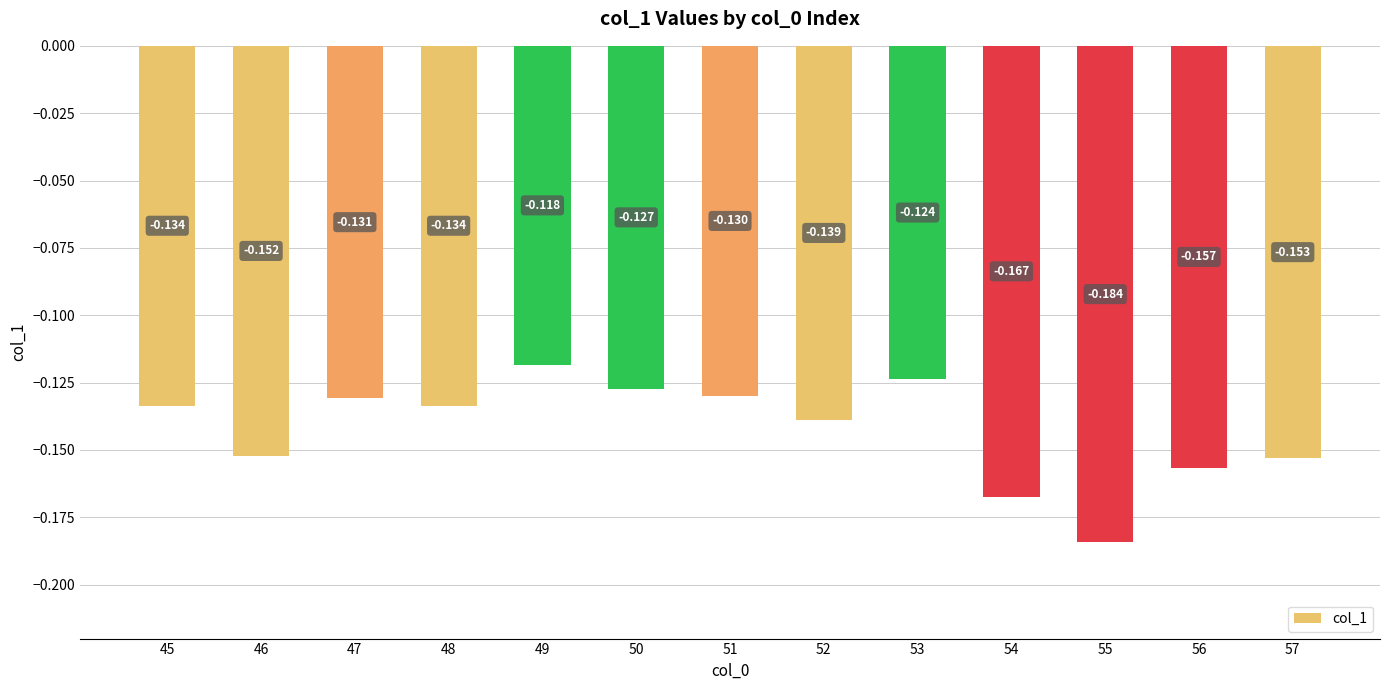

How many data points does each series have?

13